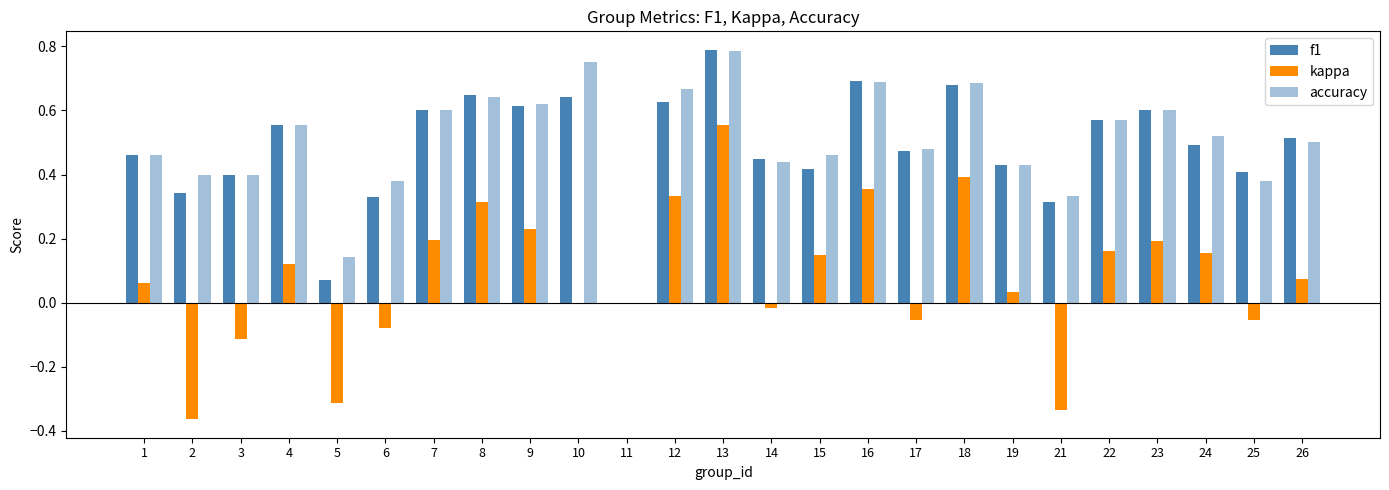

How many data points does each series have?

25